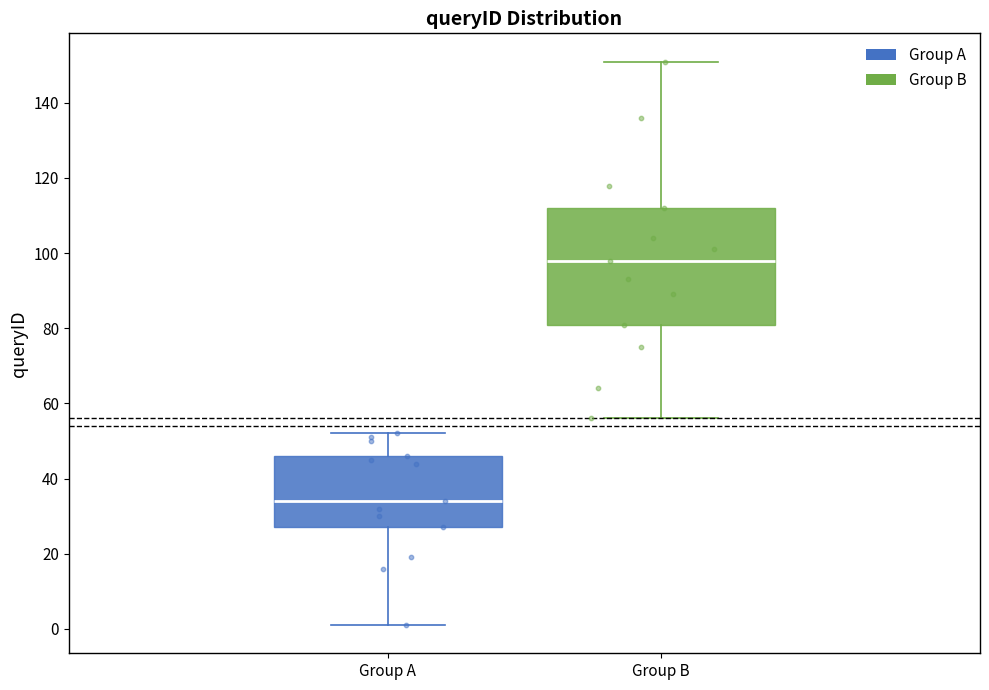

Which box has the lowest median line?

Group A